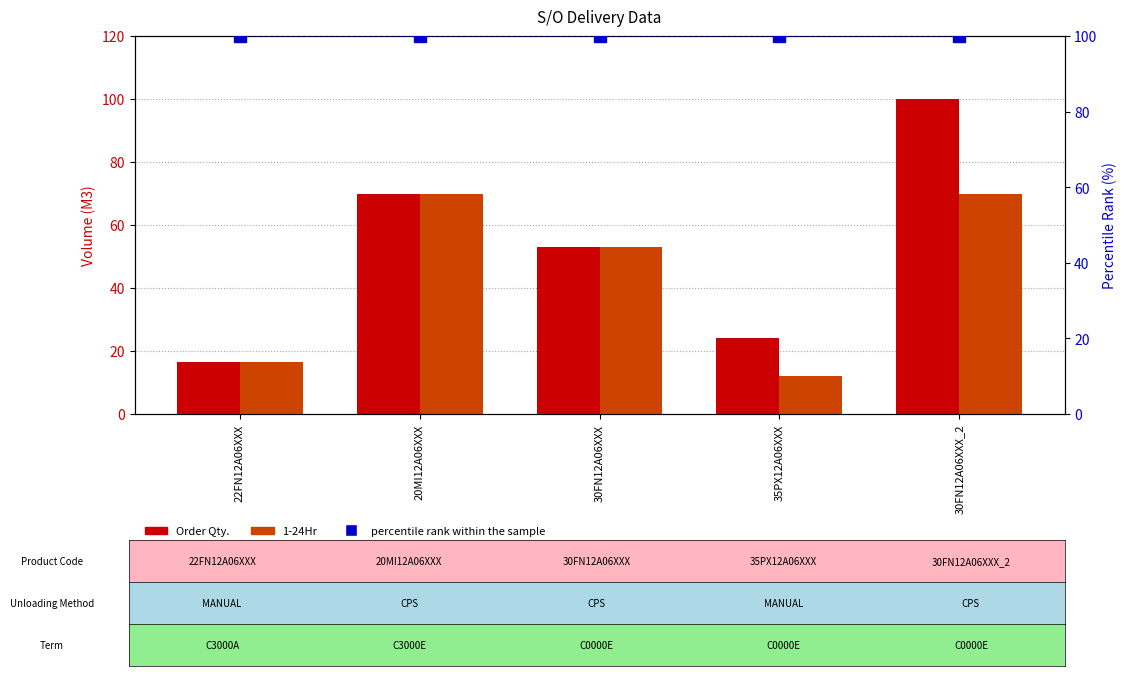

What is the difference between the 1-24Hr values at 35PX12A06XXX and 20MI12A06XXX?

58.0